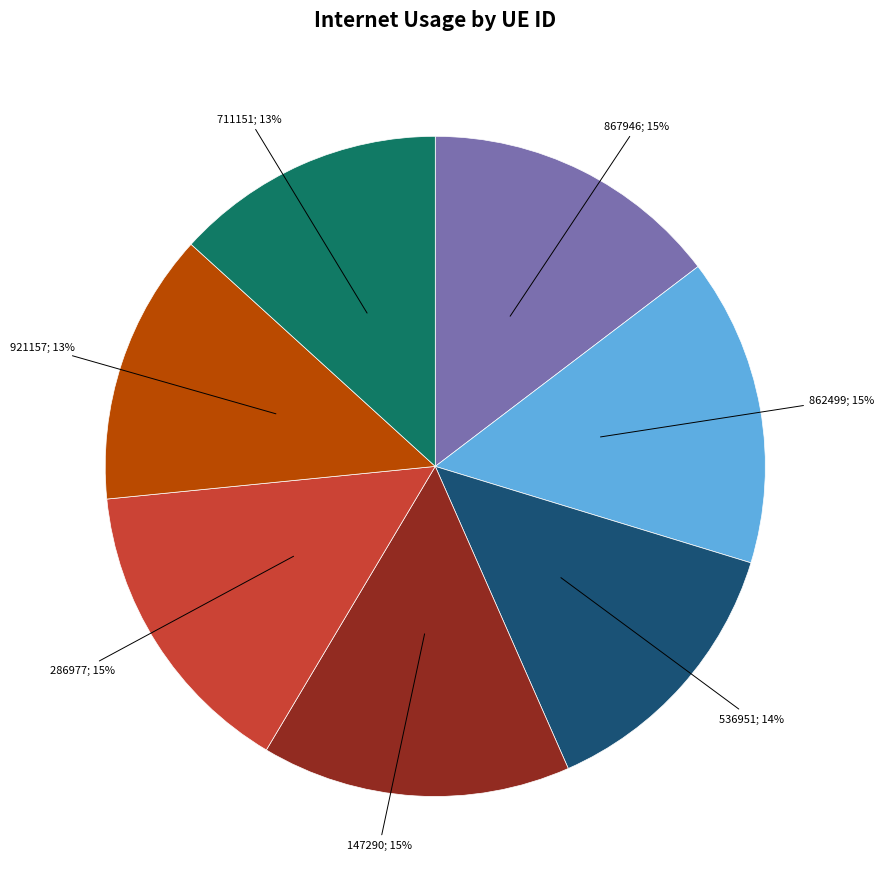

Does any single category account for the majority?

No